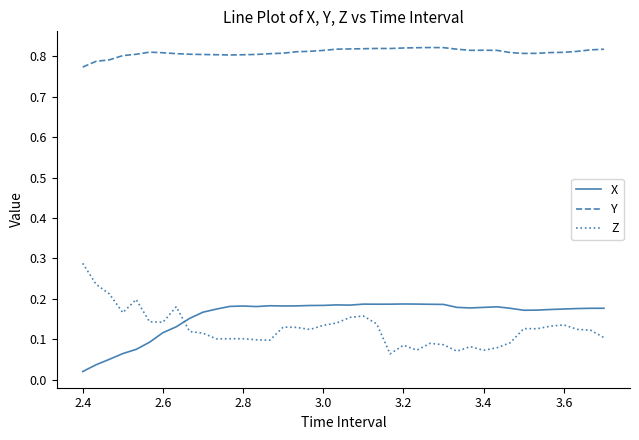

Rank the series by their maximum value, from lowest to highest.

X, Z, Y